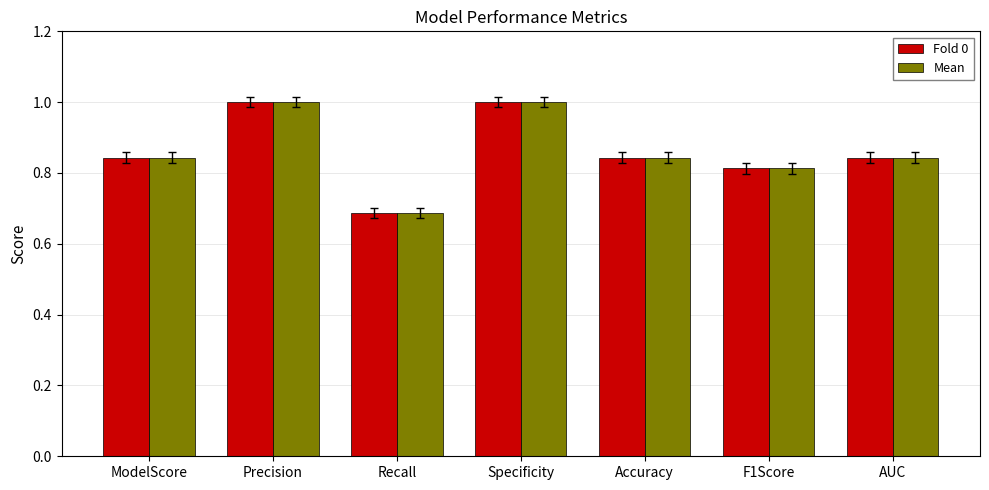

What is the label of the 5th bar from the left?

Accuracy